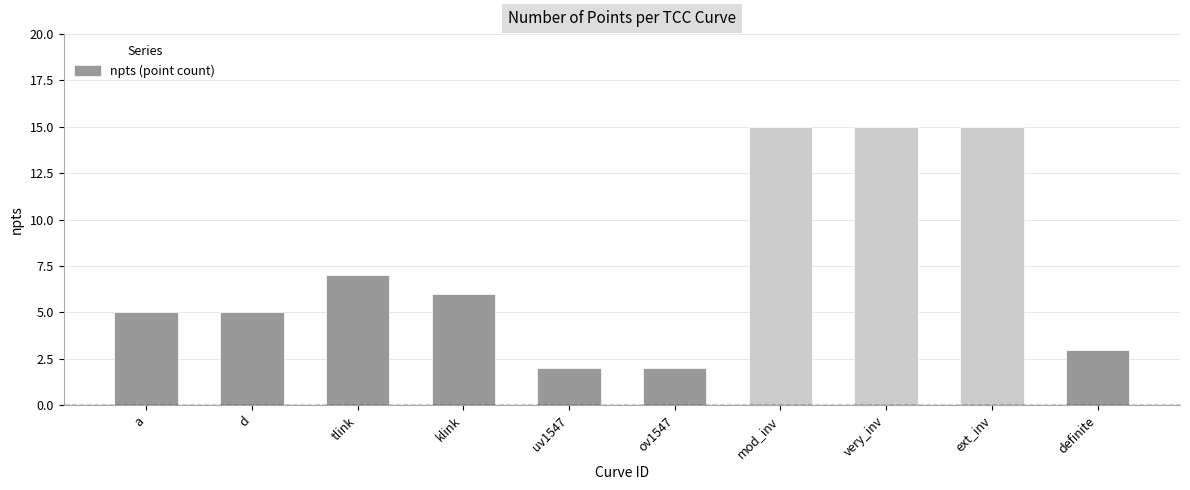

Approximately how many times larger is the value at ext_inv compared to definite?

5.0